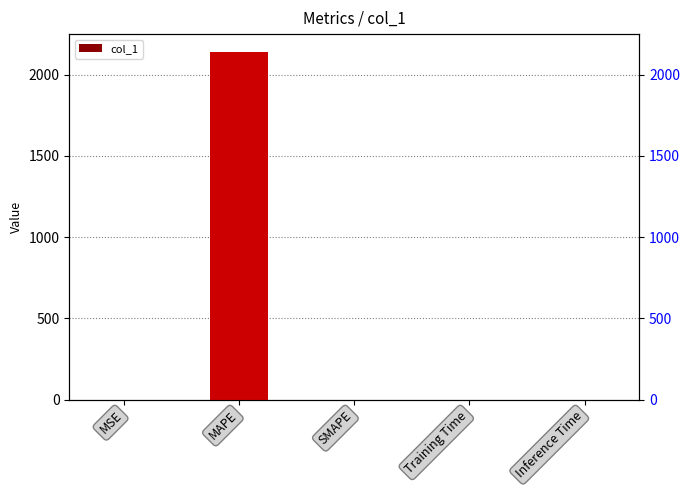

Reading left to right, what are all the values shown in this chart?

0.0	2143.1	0.0	0.0	0.0